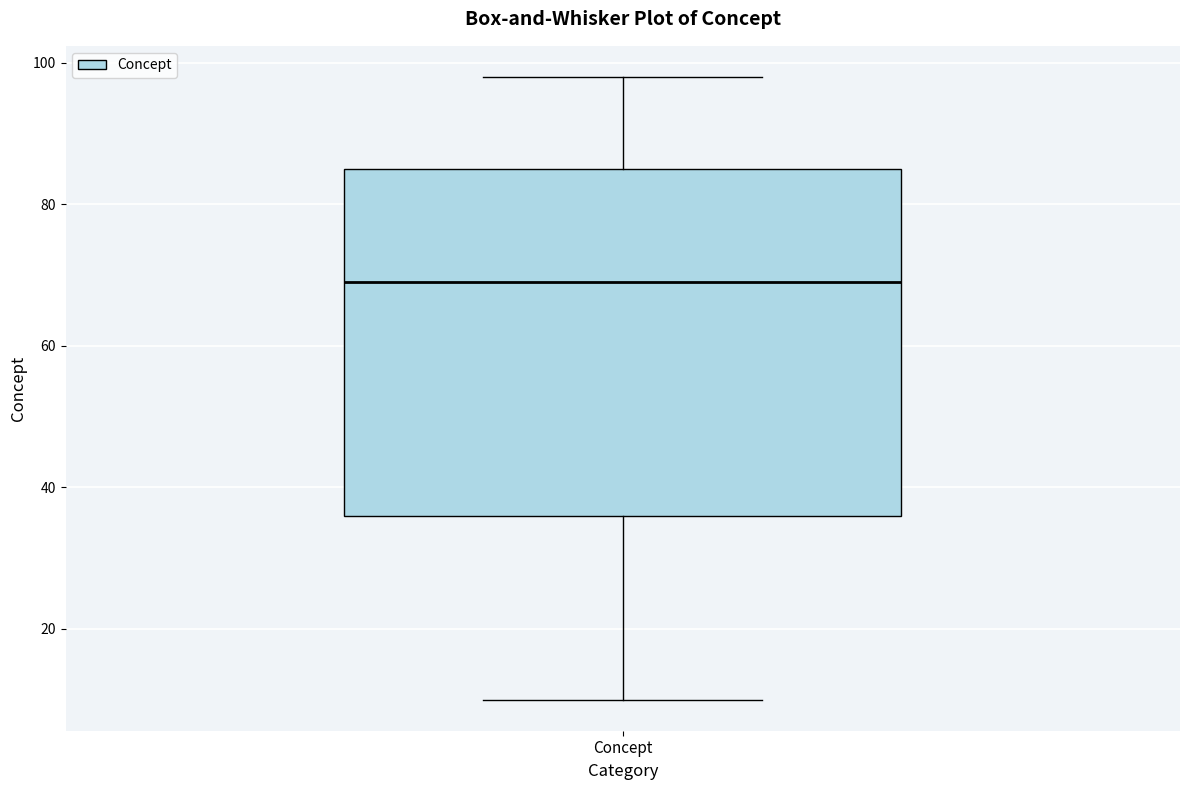

Transcribe this box plot: give where the median line is, the range the box spans, and where the two whiskers end, as read against the y-axis. The values are not printed on the chart, so give them approximately, as read against the axis.

median 70, box 36 to 86, whiskers 10 to 98